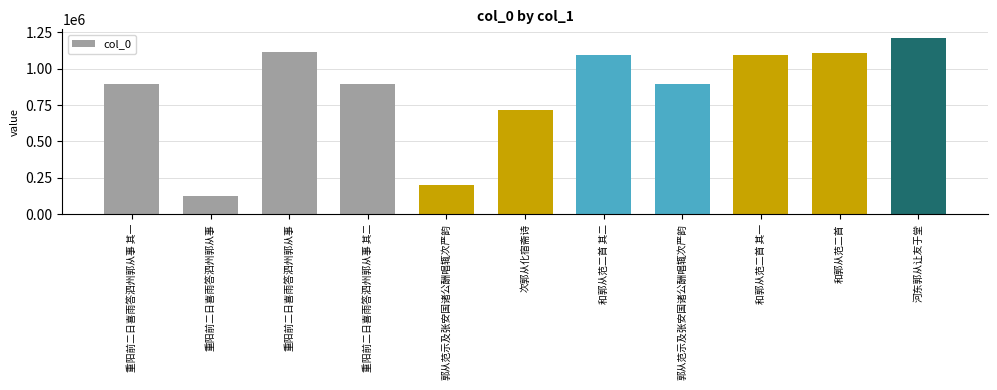

How many bars are there in total?

11